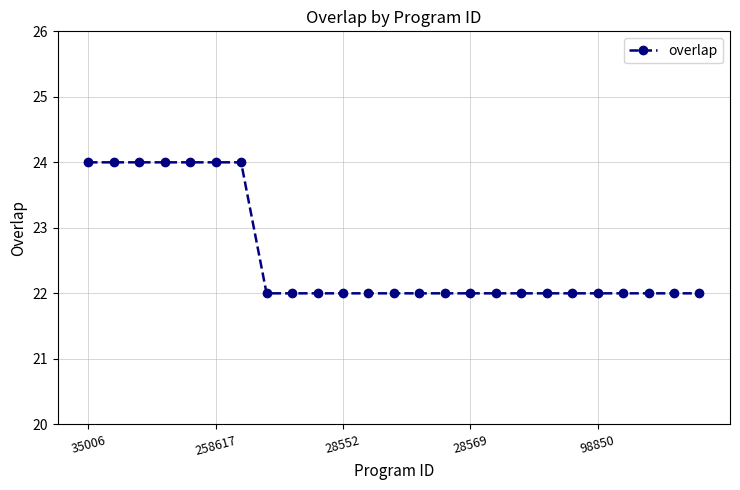

What is the average value?

23